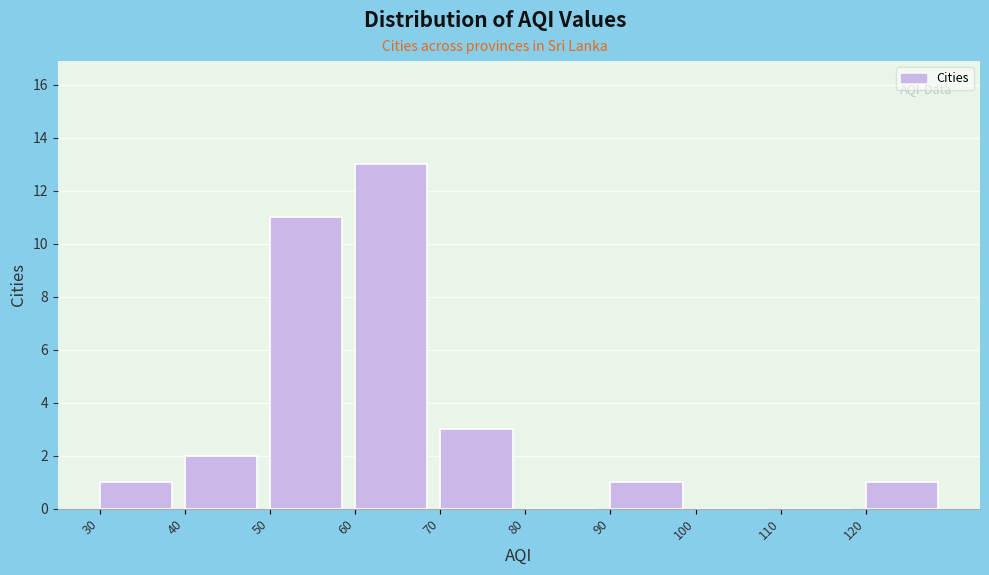

Over which range of the x-axis is the bar tallest?

60 to 70